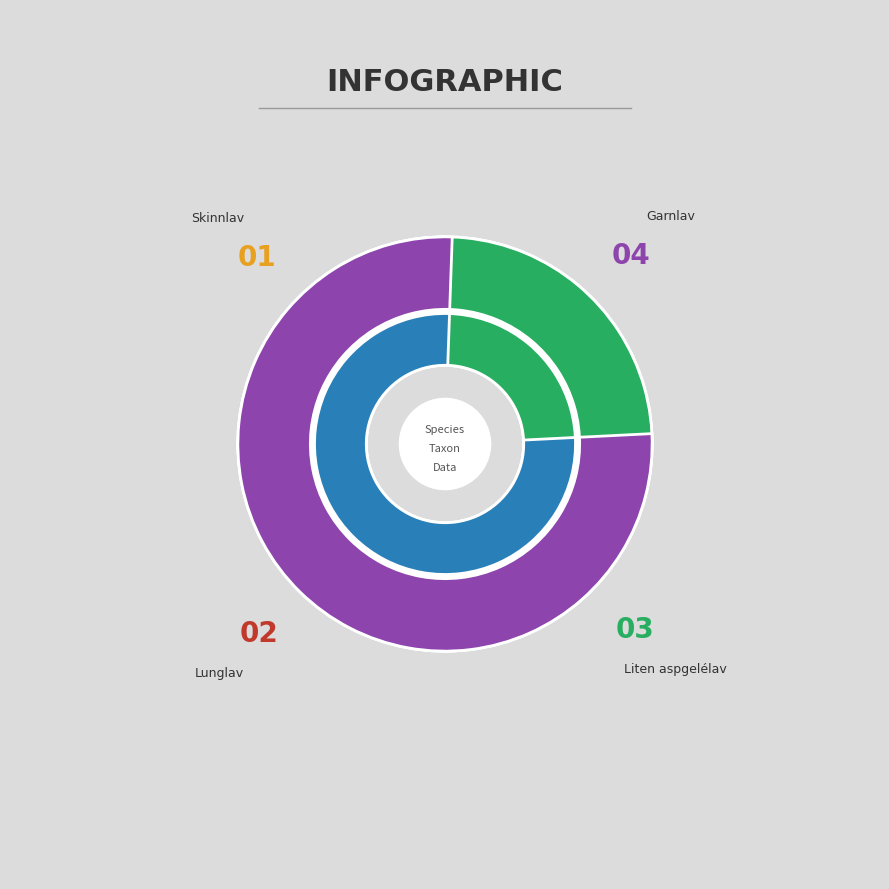

Does Lunglav account for over 50% of the chart?

No